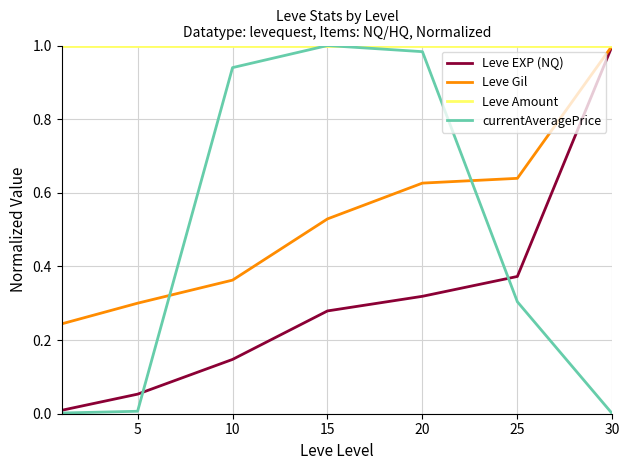

At how many categories does at least one series exceed 0?

7